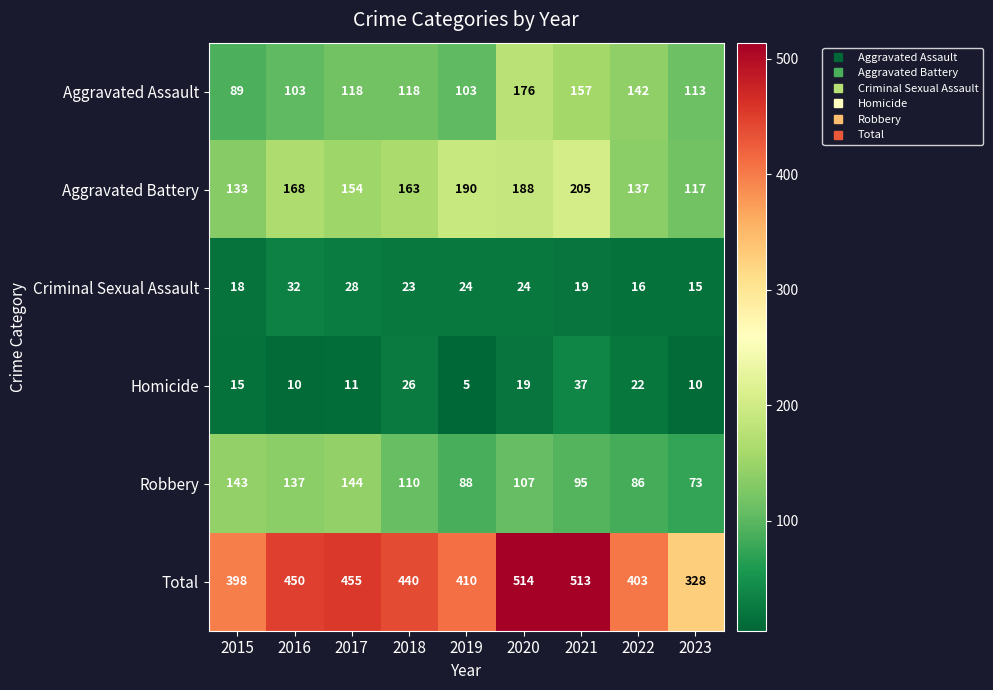

List the series in order of their peak value, highest first.

Total, Aggravated Battery, Aggravated Assault, Robbery, Homicide, Criminal Sexual Assault